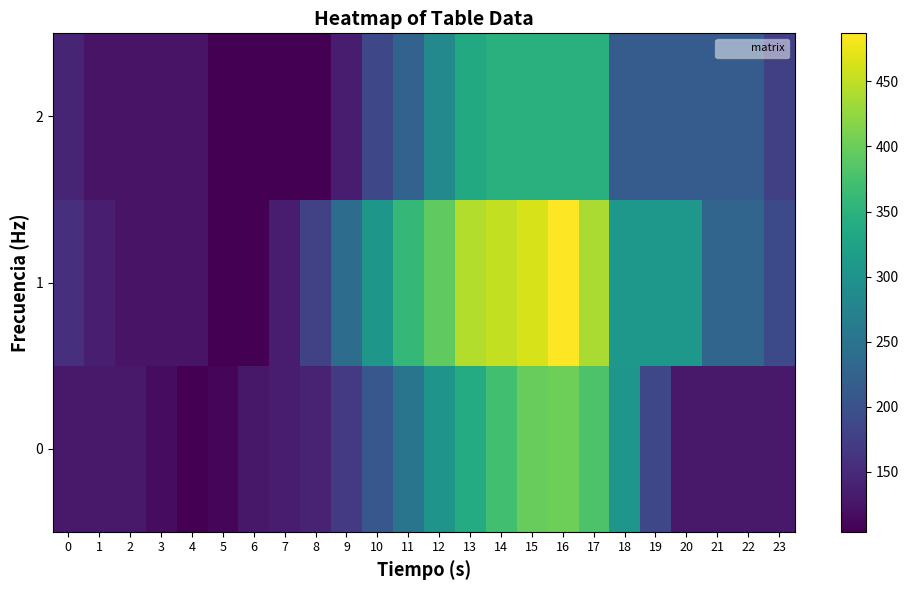

What is the difference between the highest and lowest values at 7?

31.3